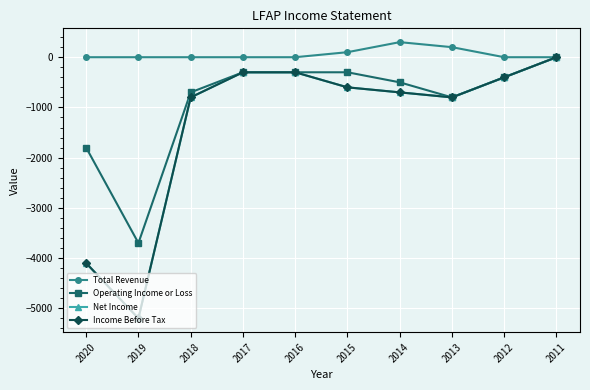

Which series has the largest range (max minus min)?

Net Income